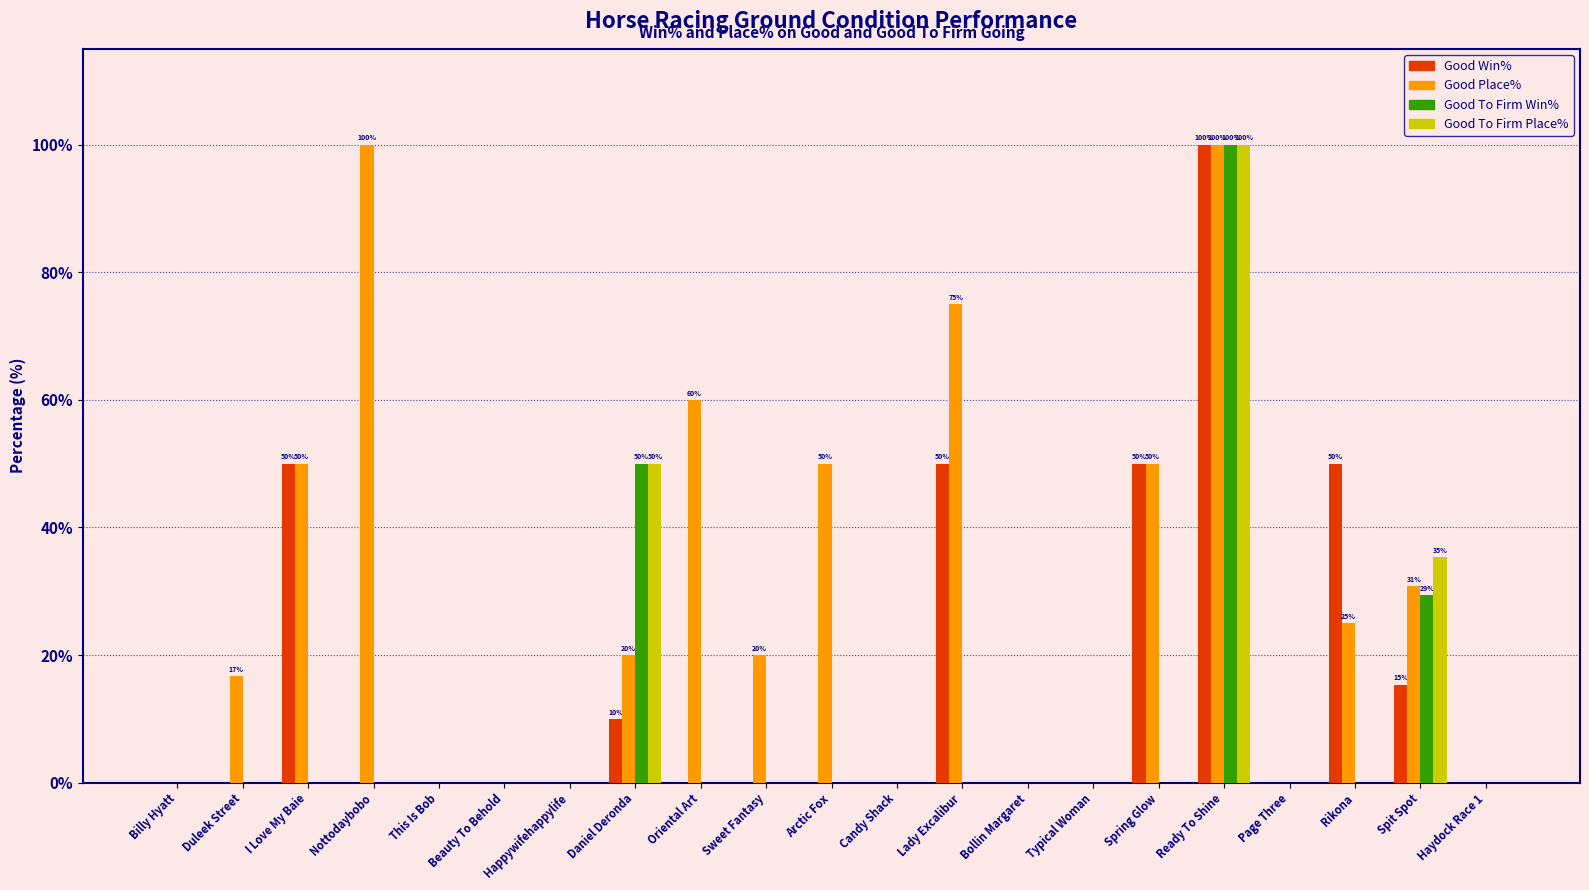

What is the sum of all Good Place% values?

597.4